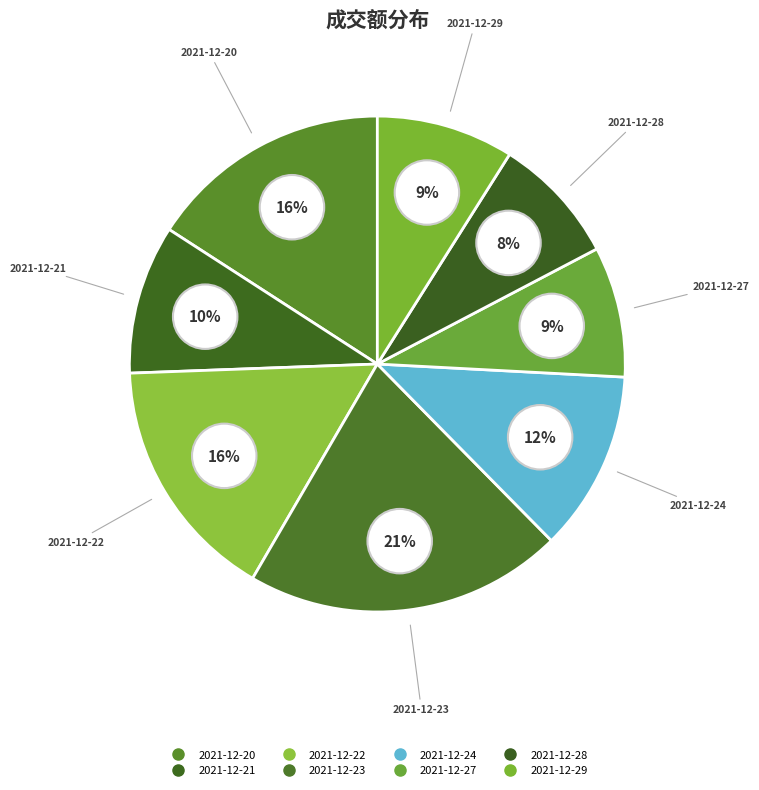

How much of the chart is everything except 2021-12-28?

91.6%